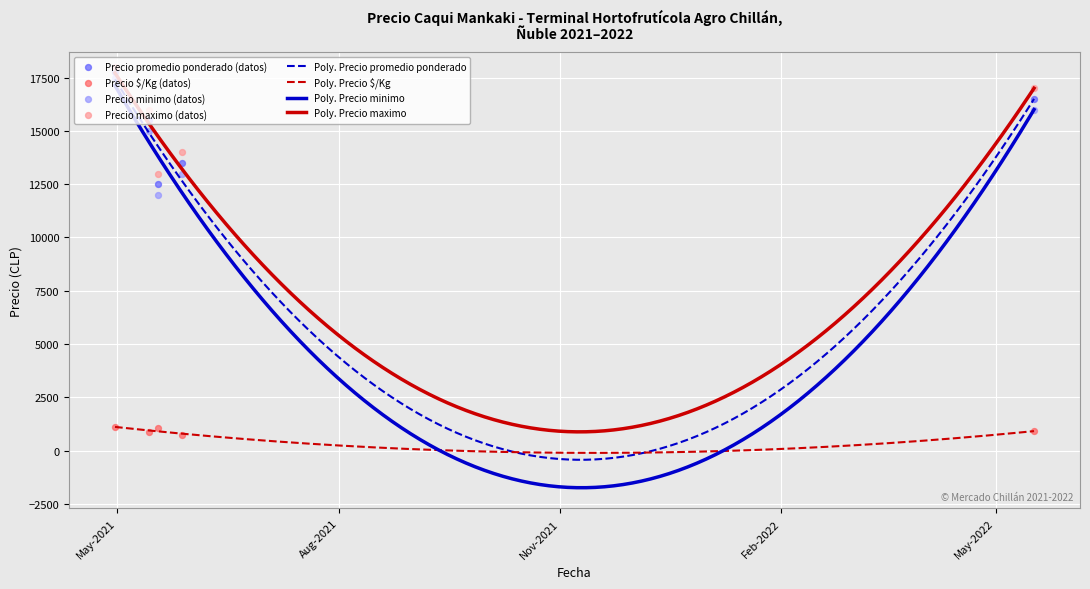

Which series has the largest Y range (max minus min)?

Precio minimo